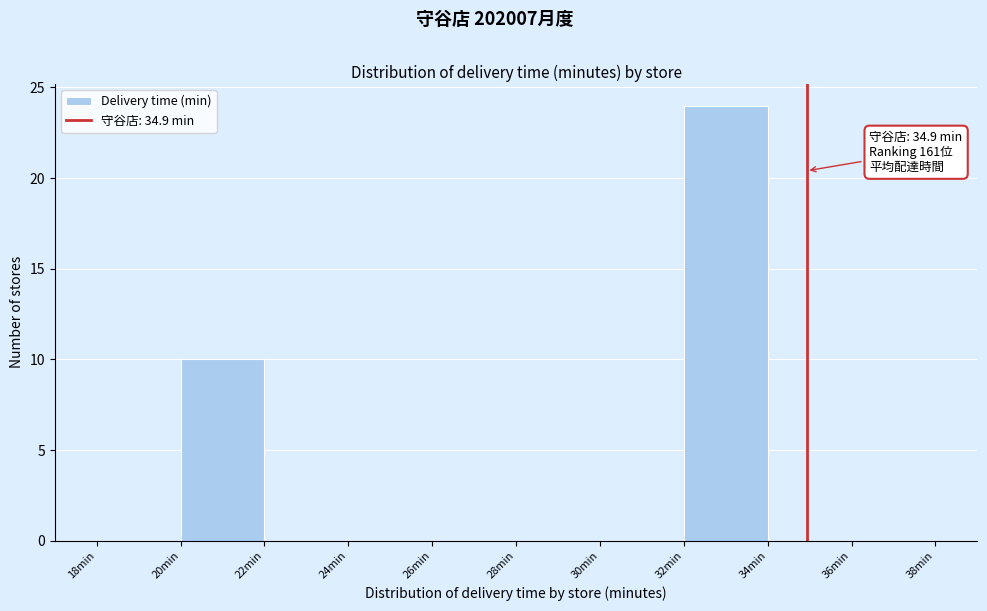

Over which range of the x-axis is the bar tallest?

32 to 34